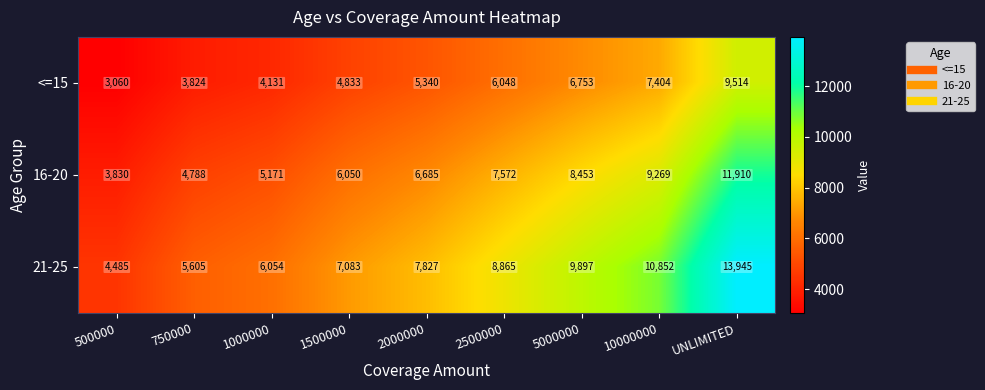

True or false: 21-25 has a value of 16801 at 10000000.

False